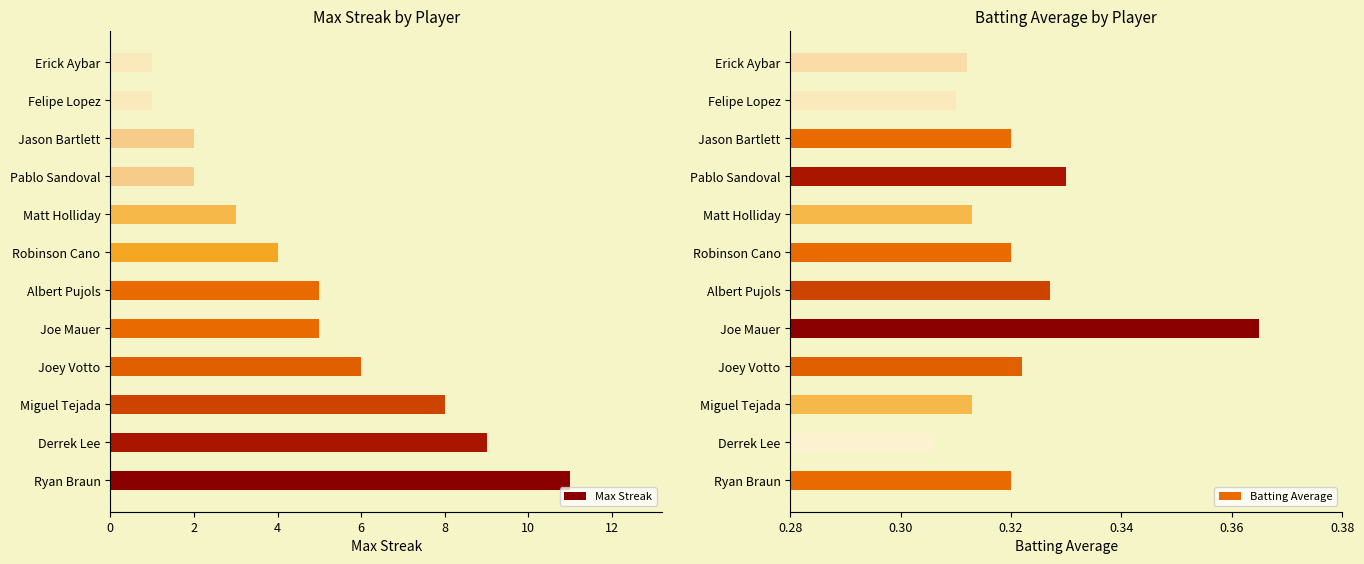

What is the average value of the Batting Average series?

0.3